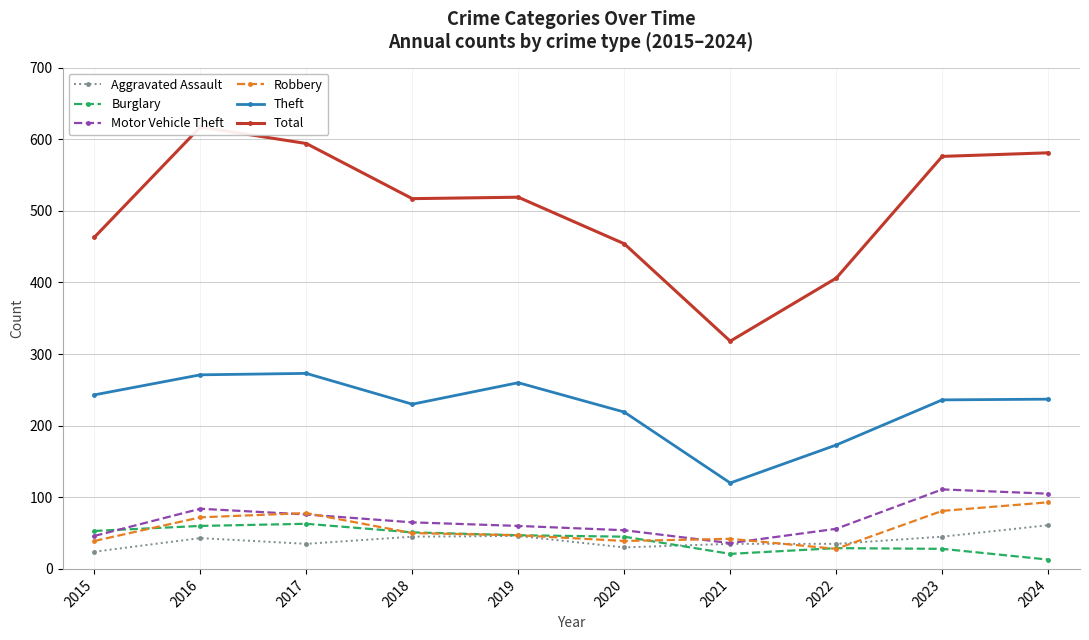

True or false: Total and Motor Vehicle Theft cross at least once.

False